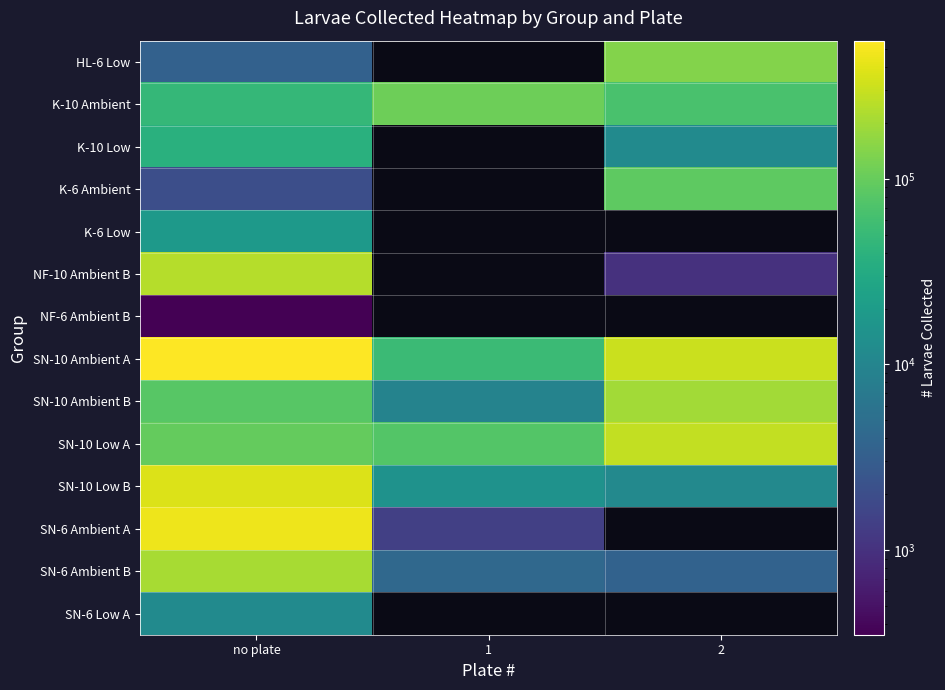

The SN-10 Low A series shows 47104.5 at no plate. True or false?

False